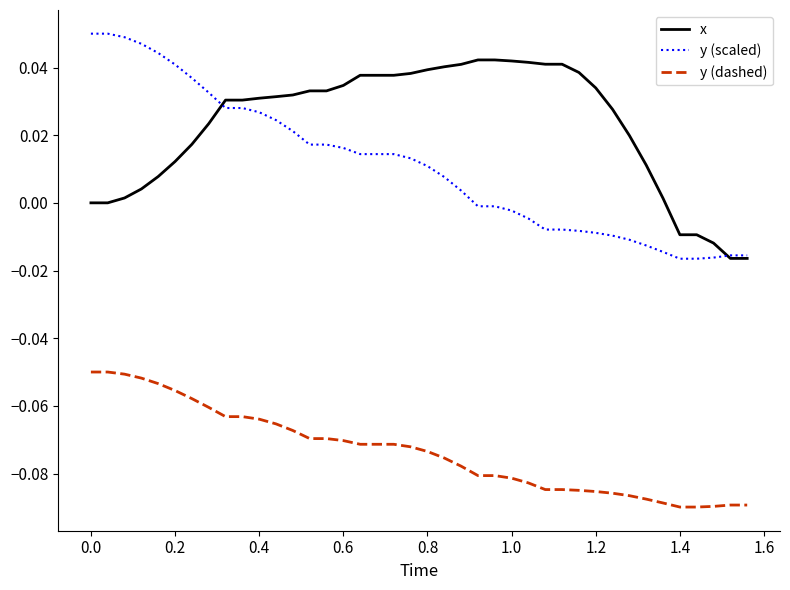

True or false: y (dashed) and y (scaled) cross at least once.

False